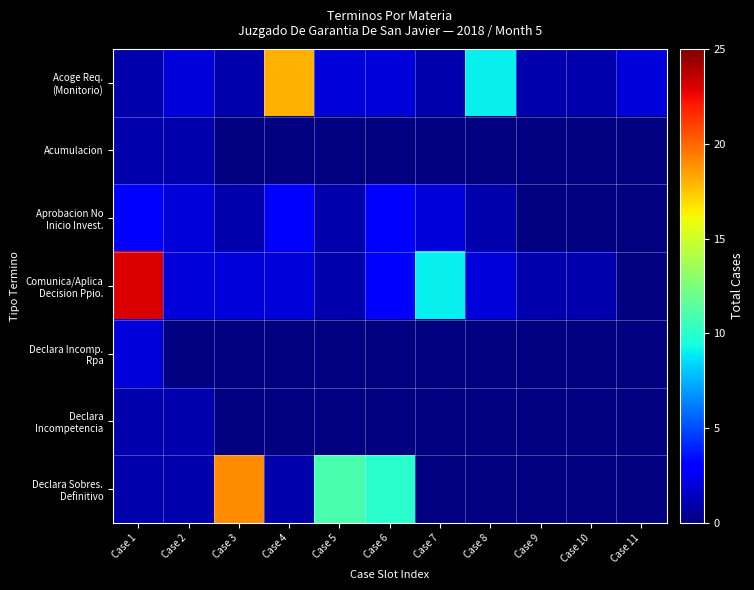

What is the difference between the highest and lowest values at Case 8?

8.0